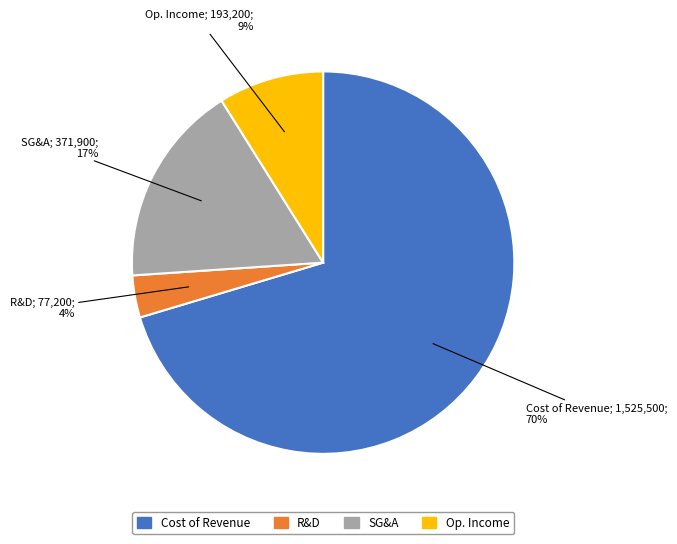

How many slices are in this pie chart?

4